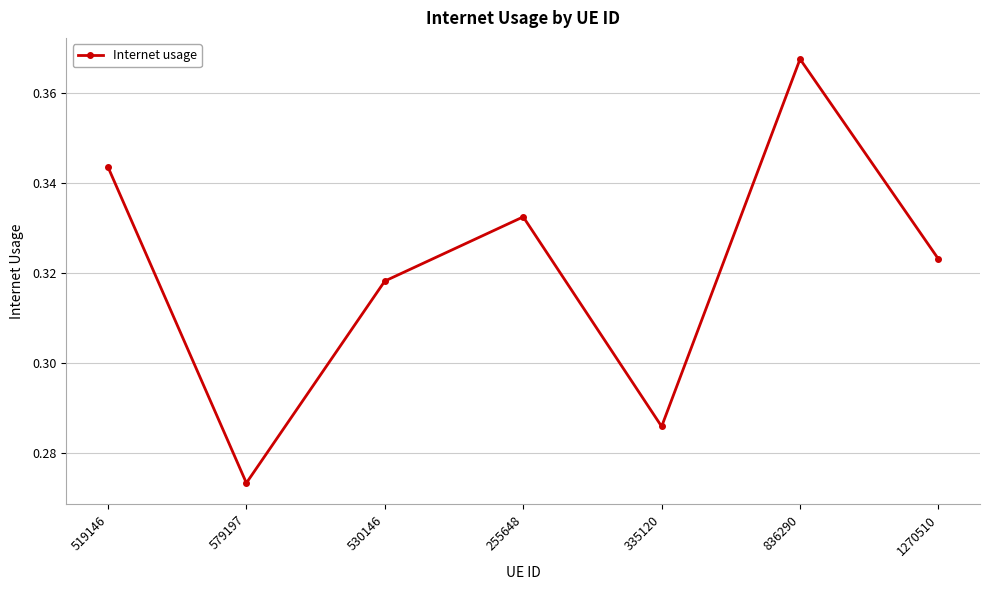

Count the values in the range 0 to 1.

7